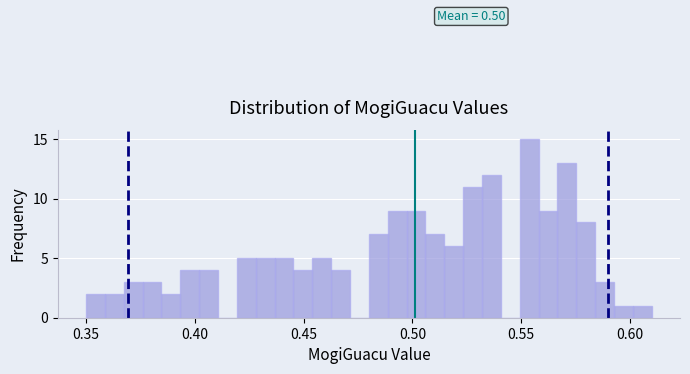

Read against the x-axis, roughly where is the centre of the tallest bar?

0.555